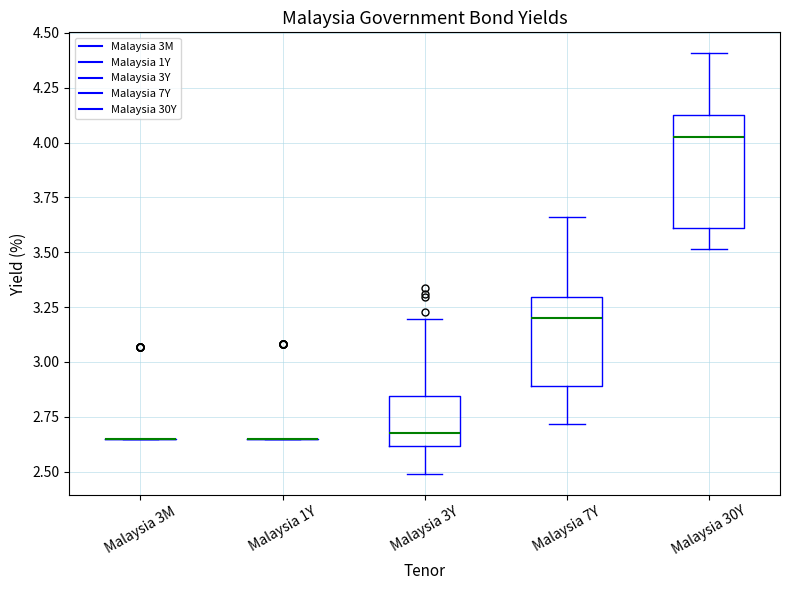

Reading left to right, transcribe this box plot: for each box, give where its median line is, the range the box spans, and where its two whiskers end, as read against the y-axis. The values are not printed on the chart, so give them approximately, as read against the axis.

Malaysia 3M: box collapsed to a line at 2.65, whiskers 2.65 to 2.65
Malaysia 1Y: box collapsed to a line at 2.65, whiskers 2.65 to 2.65
Malaysia 3Y: median 2.65, box 2.60 to 2.85, whiskers 2.50 to 3.20
Malaysia 7Y: median 3.20, box 2.90 to 3.30, whiskers 2.70 to 3.65
Malaysia 30Y: median 4.00, box 3.60 to 4.10, whiskers 3.50 to 4.40